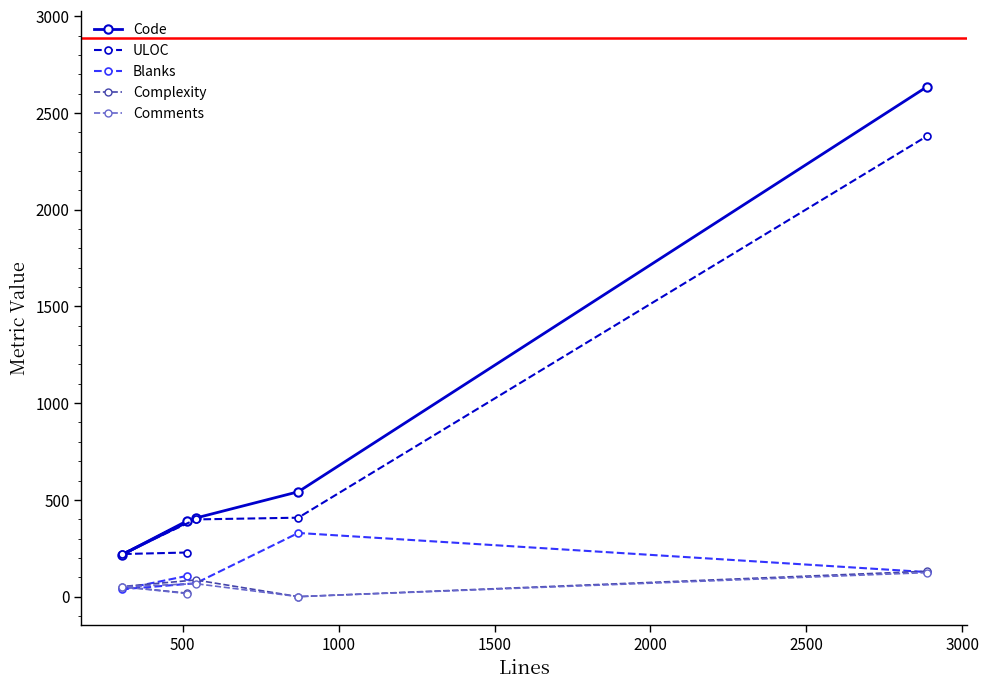

In Complexity, how many points are higher than both neighbors (excluding endpoints)?

1